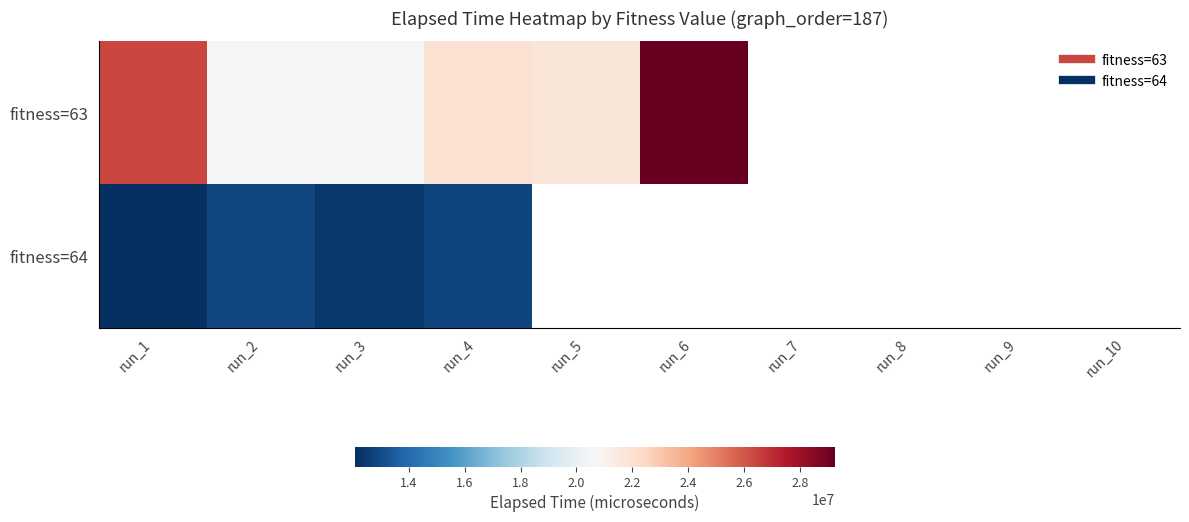

What is the smallest value displayed?

12070748.0